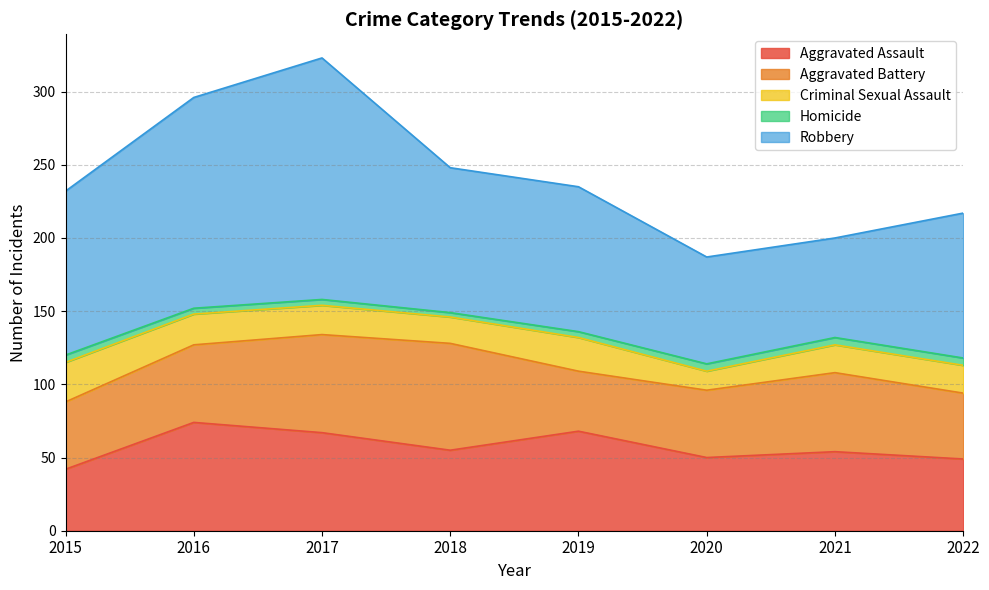

What is the greatest value displayed?

165